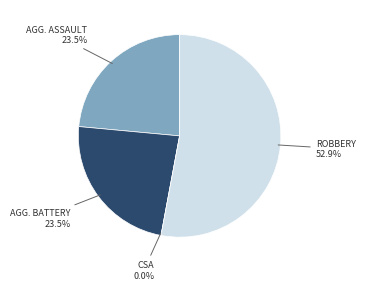

Between Aggravated Assault and Criminal Sexual Assault, which is larger?

Aggravated Assault